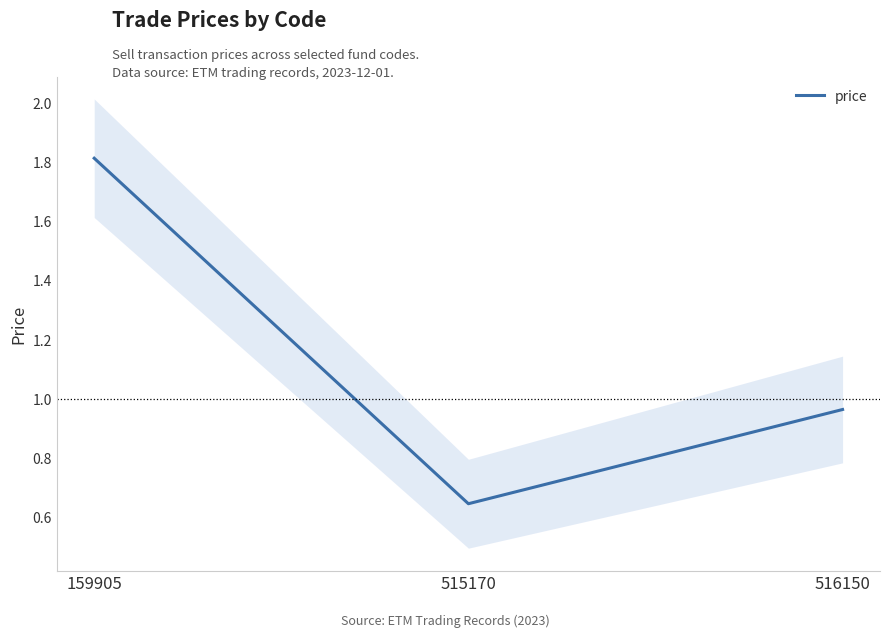

Reading right to left, transcribe all the data shown in this chart.

1.0	0.6	1.8